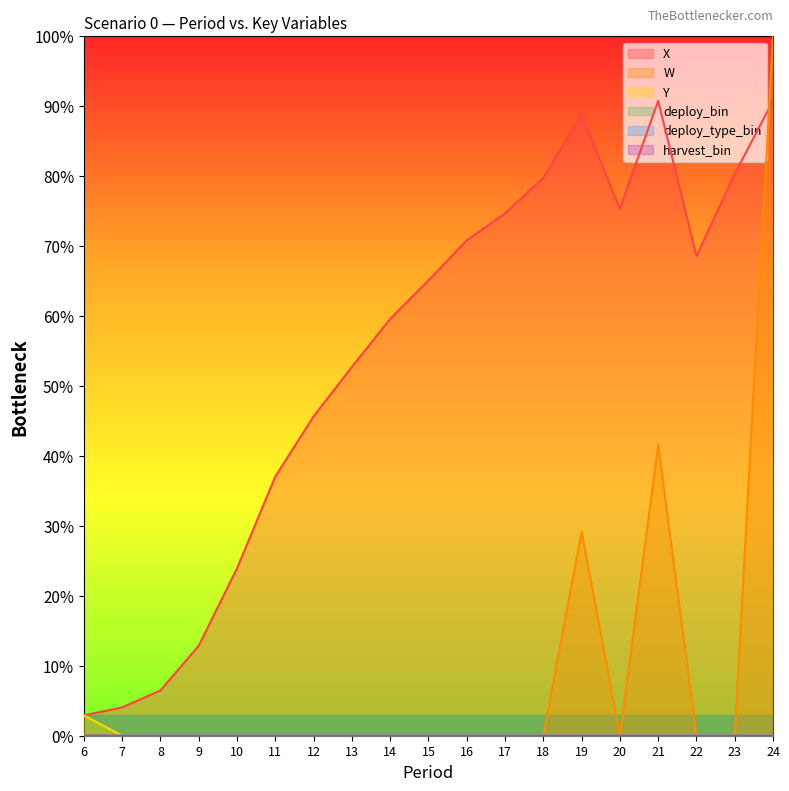

At which label does Y reach its minimum?

7